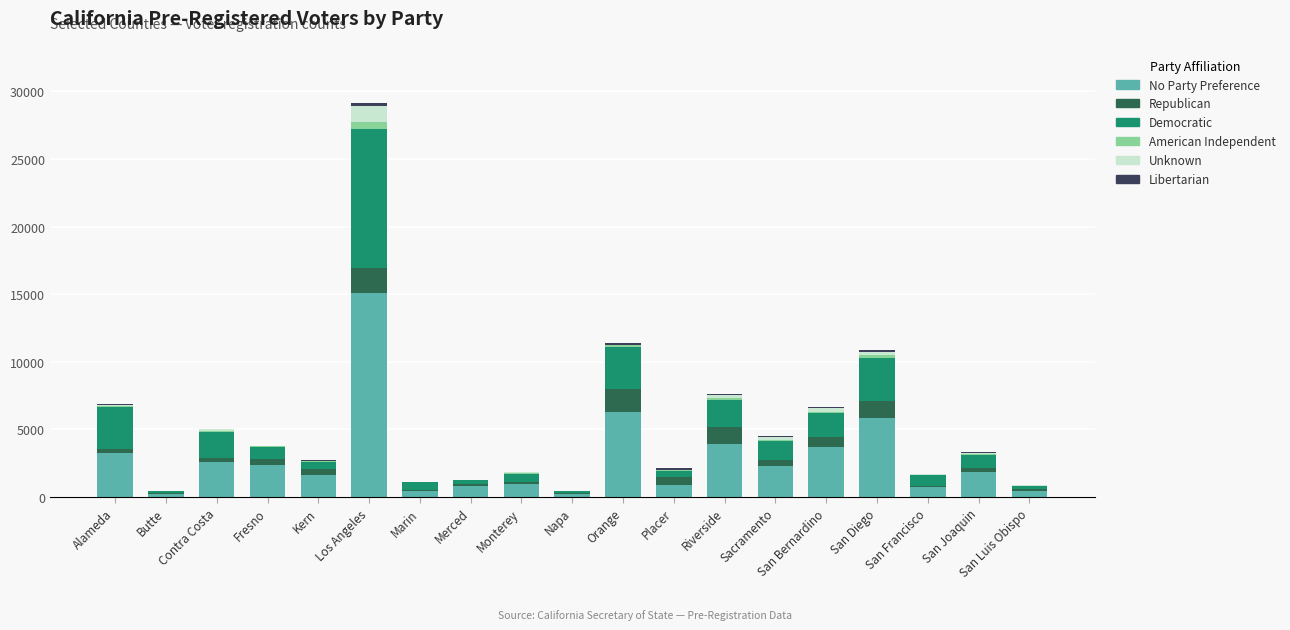

Count the number of data series in this chart.

6